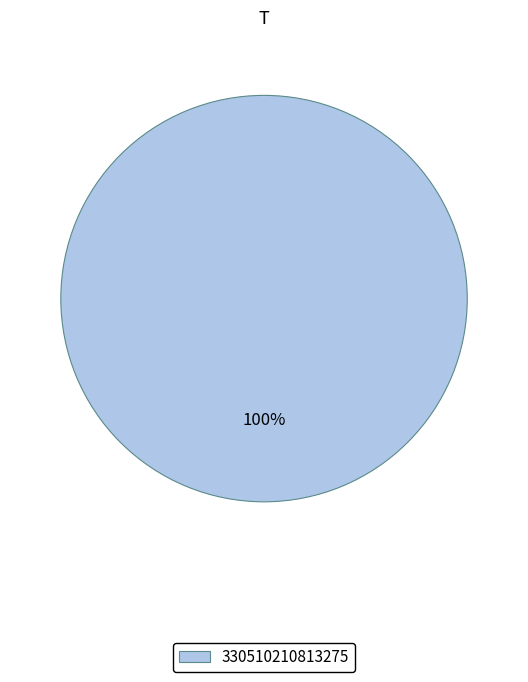

Count the number of slices in the pie.

1